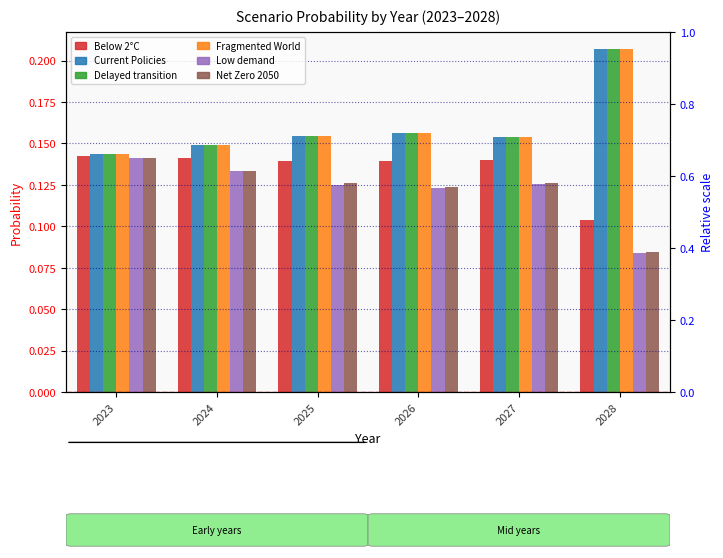

Reading left to right, transcribe all the data shown in this chart.

Below 2°C: 0.1	0.1	0.1	0.1	0.1	0.1
Current Policies: 0.1	0.1	0.2	0.2	0.2	0.2
Delayed transition: 0.1	0.1	0.2	0.2	0.2	0.2
Fragmented World: 0.1	0.1	0.2	0.2	0.2	0.2
Low demand: 0.1	0.1	0.1	0.1	0.1	0.1
Net Zero 2050: 0.1	0.1	0.1	0.1	0.1	0.1